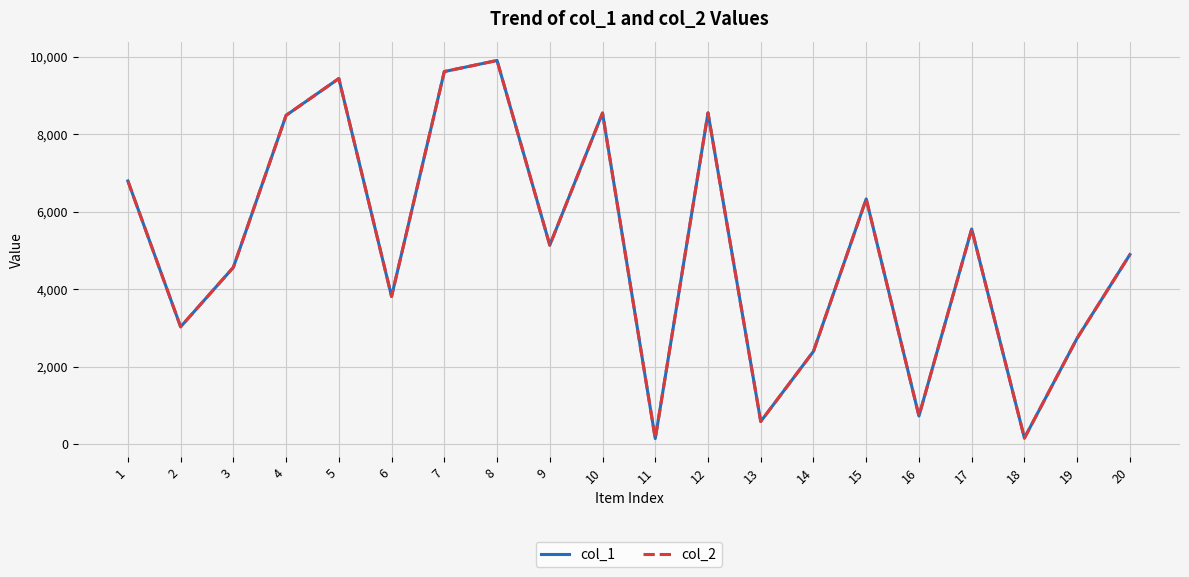

Reading left to right, what are all the values shown in this chart?

col_1: 1=6798	2=3033	3=4568	4=8491	5=9441	6=3817	7=9621	8=9907	9=5140	10=8551	11=149	12=8555	13=590	14=2400	15=6334	16=732	17=5557	18=162	19=2741	20=4898
col_2: 1=6798	2=3033	3=4568	4=8491	5=9441	6=3817	7=9621	8=9907	9=5140	10=8551	11=149	12=8555	13=590	14=2400	15=6334	16=732	17=5557	18=162	19=2741	20=4898